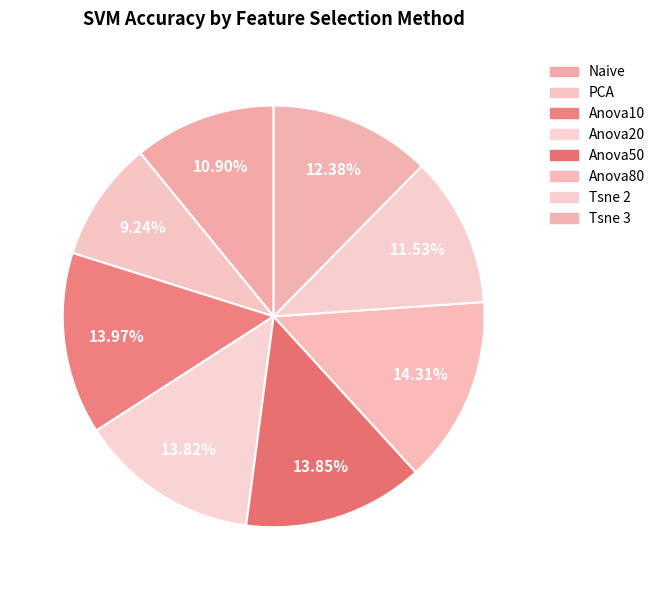

How many slices are in this pie chart?

8